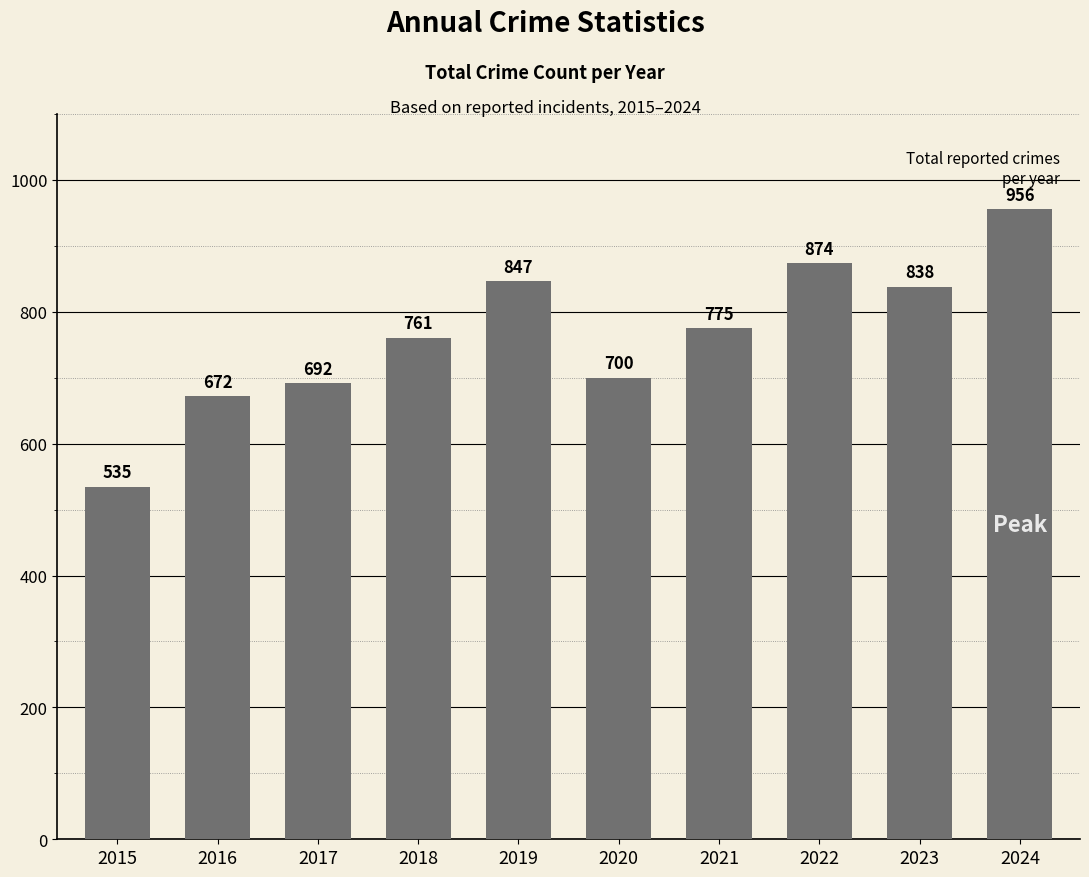

List the labels in order of value, smallest first.

2015, 2016, 2017, 2020, 2018, 2021, 2023, 2019, 2022, 2024